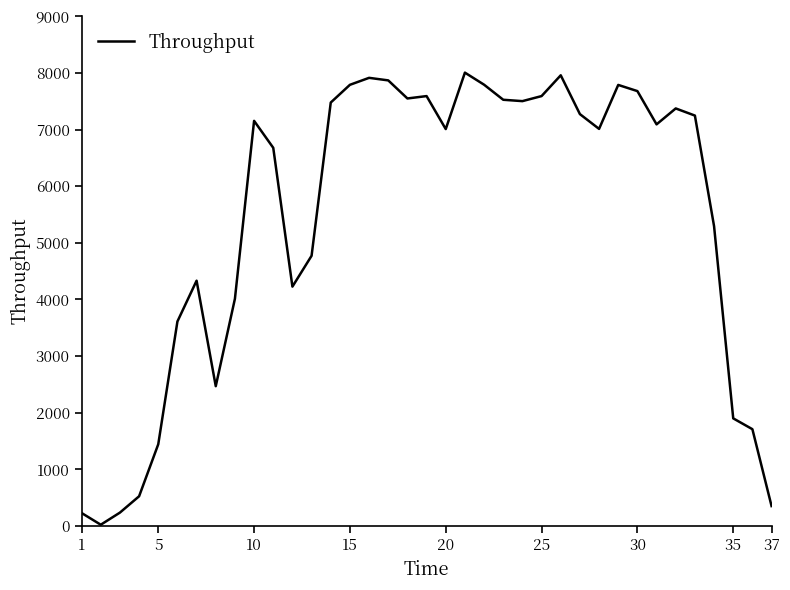

What is the greatest value displayed?

8004